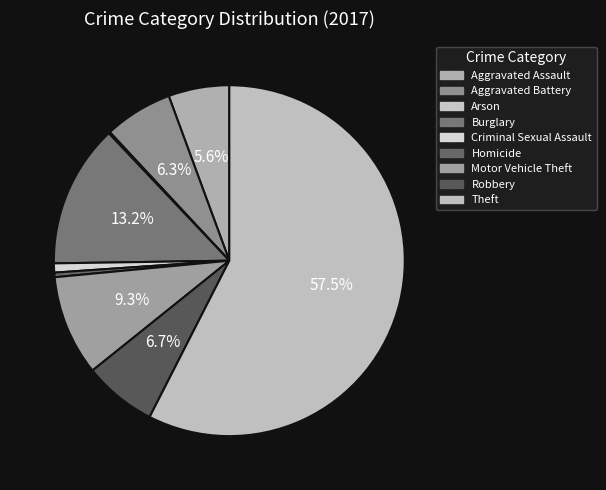

To the nearest percent, what is the difference between the largest and smallest slice percentages?

57%